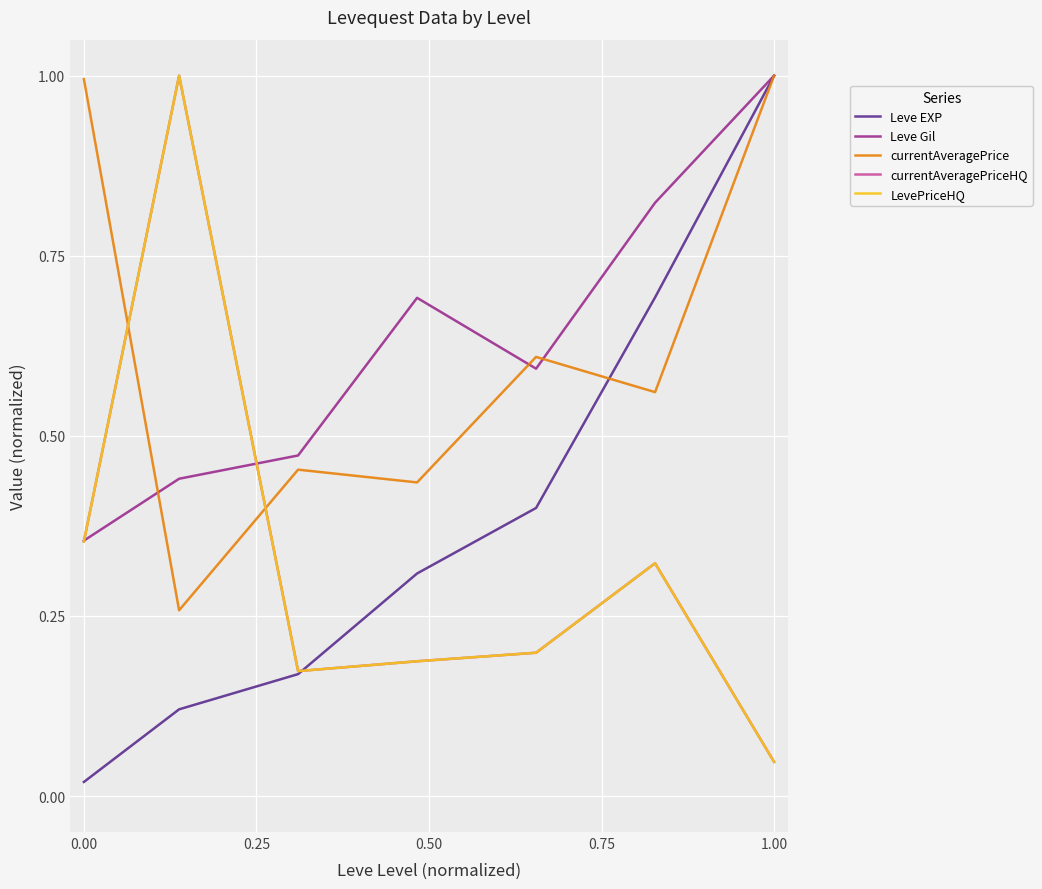

Is this an area chart (filled region under the line)?

No